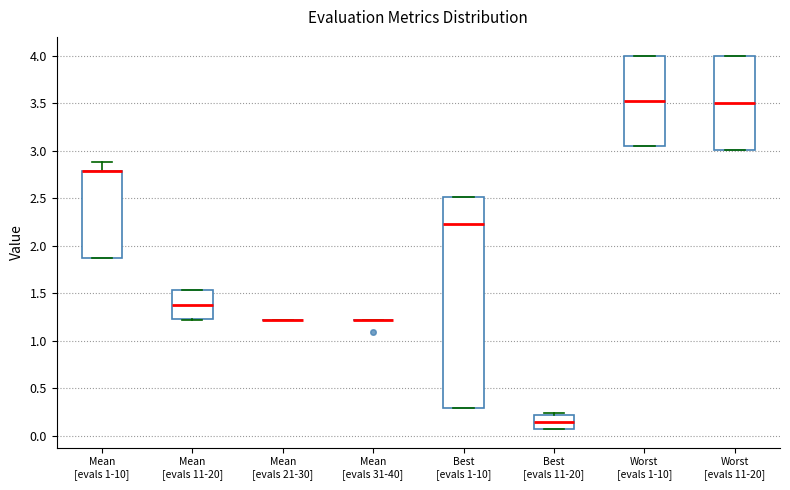

Where does the median line of the box for Best [evals 1-10] sit on the y-axis? The values are not printed on the chart, so give them approximately, as read against the axis.

2.25